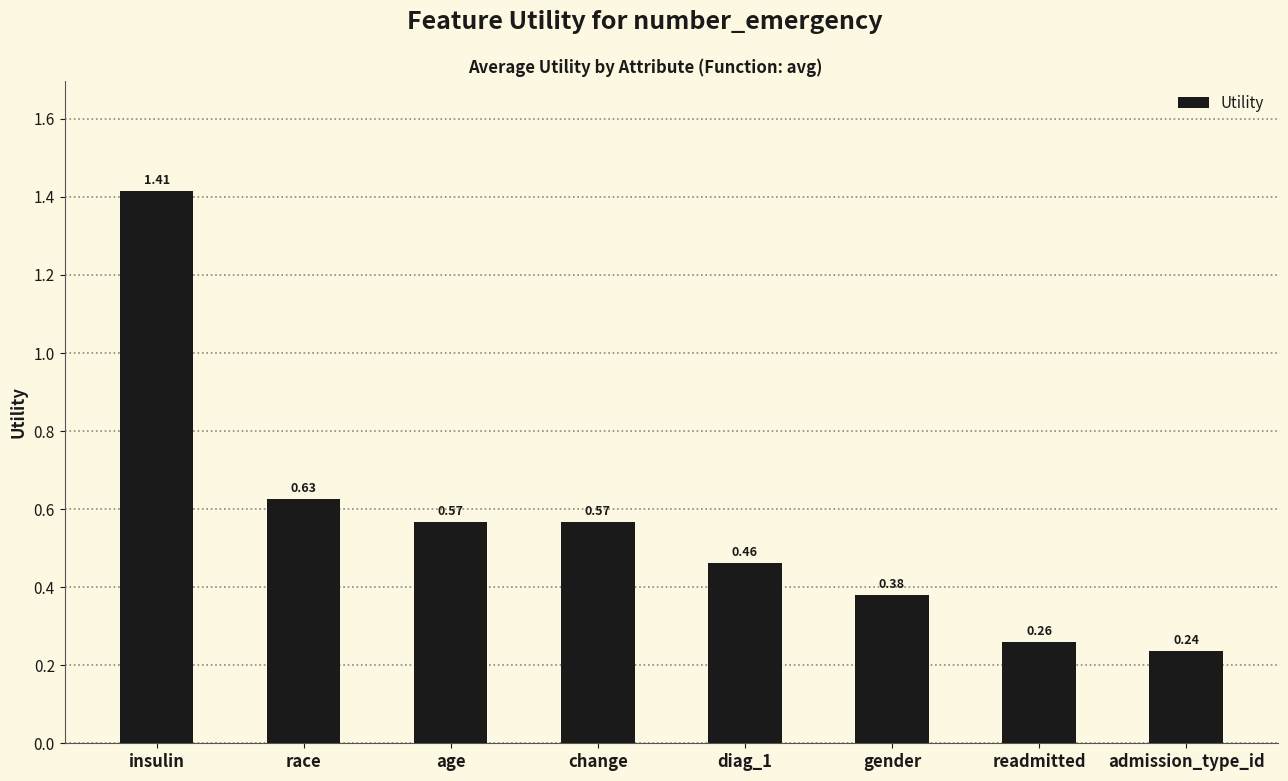

Which category has the highest value across all series?

insulin